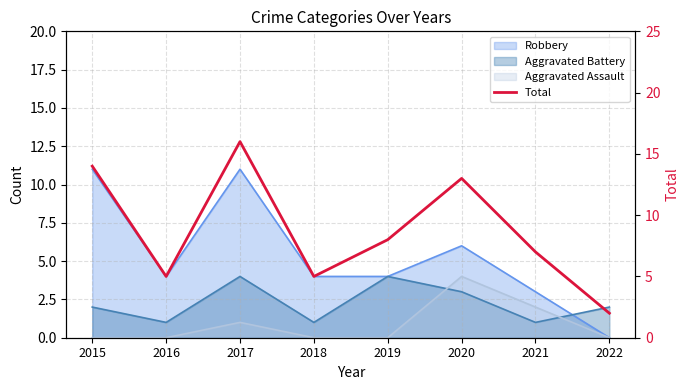

Between 2020 and 2019, which is larger?

2020